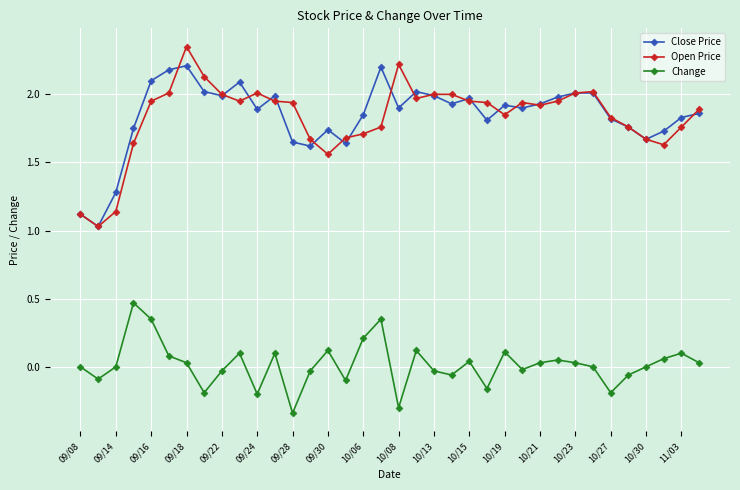

True or false: Change and Close Price intersect in this chart.

False